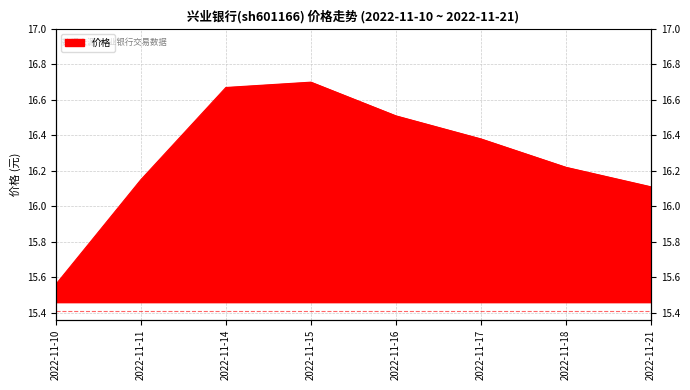

The value at 2022-11-11 is 27.0. True or false?

False